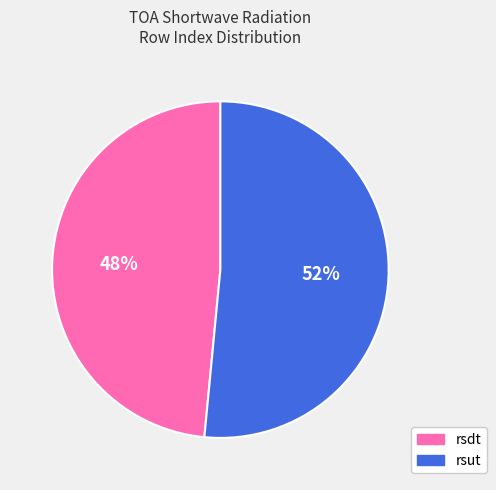

To the nearest percent, what is the average slice percentage?

50%